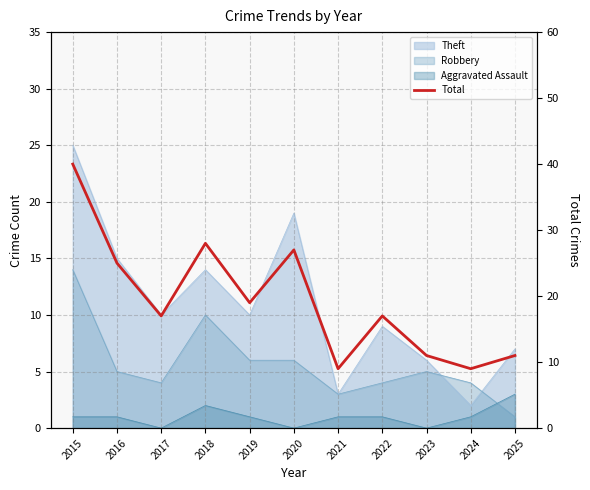

How many points are higher than both their immediate neighbors (excluding endpoints)?

3